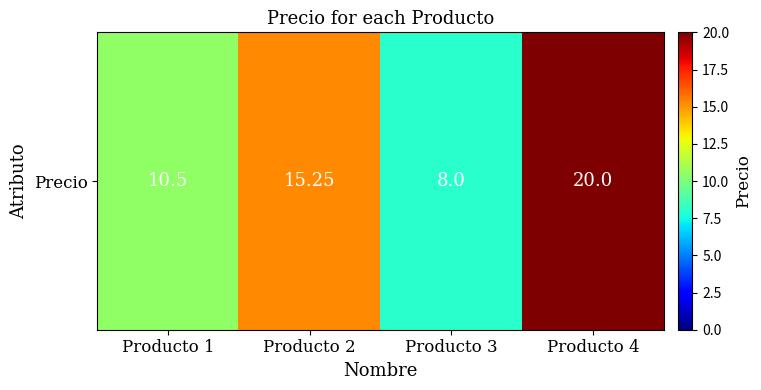

Which label corresponds to the largest value in the chart?

Producto 4